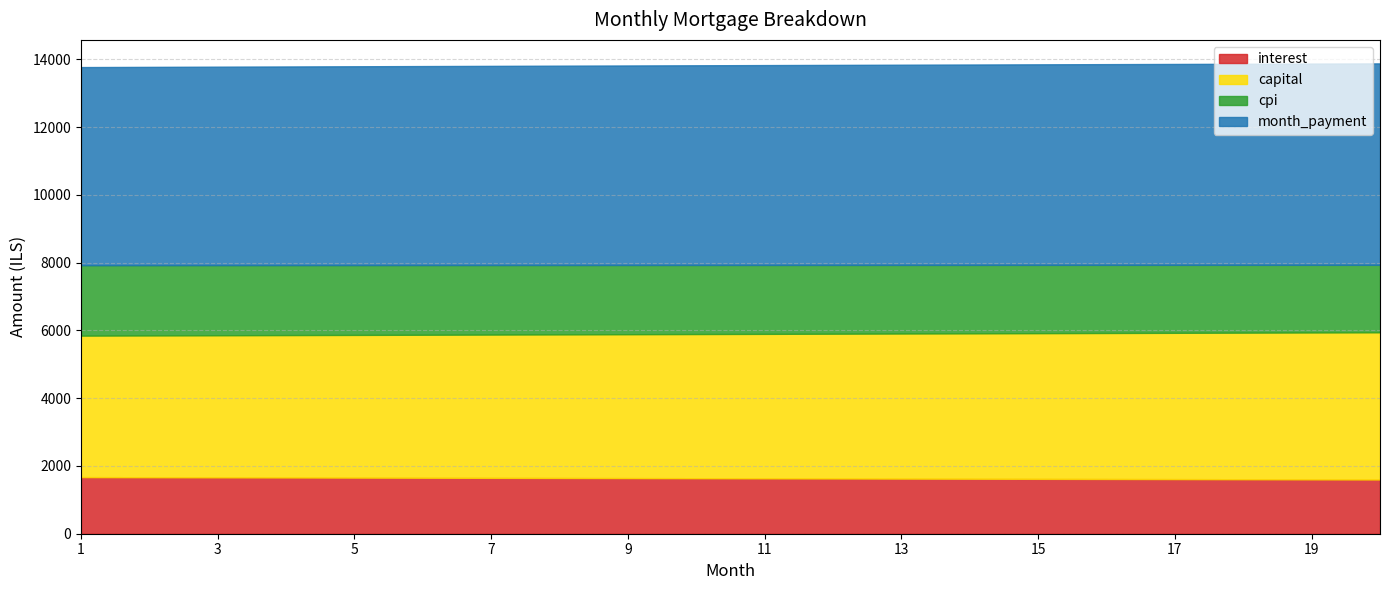

Reading left to right, transcribe all the data shown in this chart.

interest: 1=1670.1	2=1666.6	3=1663.1	4=1659.6	5=1656.0	6=1652.5	7=1648.8	8=1645.2	9=1641.6	10=1637.9	11=1634.2	12=1630.5	13=1626.8	14=1623.0	15=1619.2	16=1615.4	17=1611.6	18=1607.7	19=1603.8	20=1600.0
capital: 1=4175.4	2=4184.1	3=4192.8	4=4201.5	5=4210.2	6=4219.0	7=4227.8	8=4236.6	9=4245.4	10=4254.3	11=4263.1	12=4272.0	13=4280.9	14=4289.9	15=4298.8	16=4307.8	17=4316.7	18=4325.7	19=4334.7	20=4343.8
cpi: 1=2079.0	2=2074.6	3=2070.2	4=2065.7	5=2061.3	6=2056.8	7=2052.2	8=2047.7	9=2043.1	10=2038.5	11=2033.9	12=2029.2	13=2024.5	14=2019.8	15=2015.1	16=2010.3	17=2005.5	18=2000.6	19=1995.8	20=1990.9
month_payment: 1=5845.5	2=5850.7	3=5855.9	4=5861.1	5=5866.3	6=5871.5	7=5876.7	8=5881.8	9=5887.0	10=5892.2	11=5897.4	12=5902.5	13=5907.7	14=5912.9	15=5918.0	16=5923.1	17=5928.3	18=5933.4	19=5938.6	20=5943.7